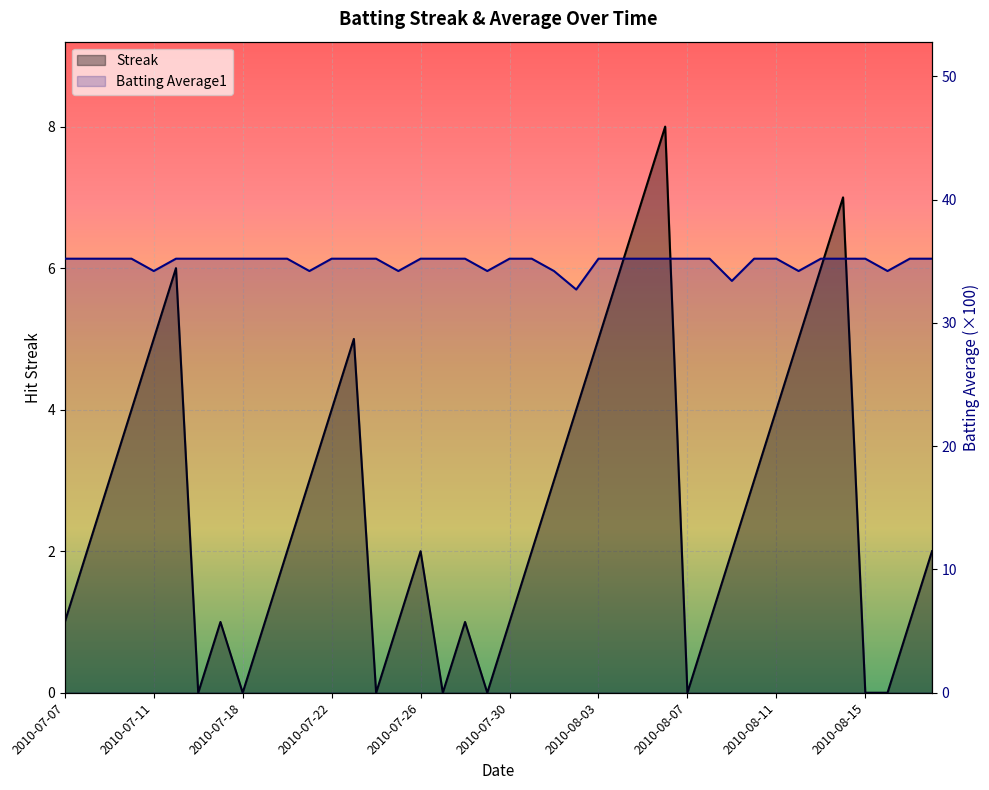

At which category does Batting Average1 reach its first local valley?

2010-07-11